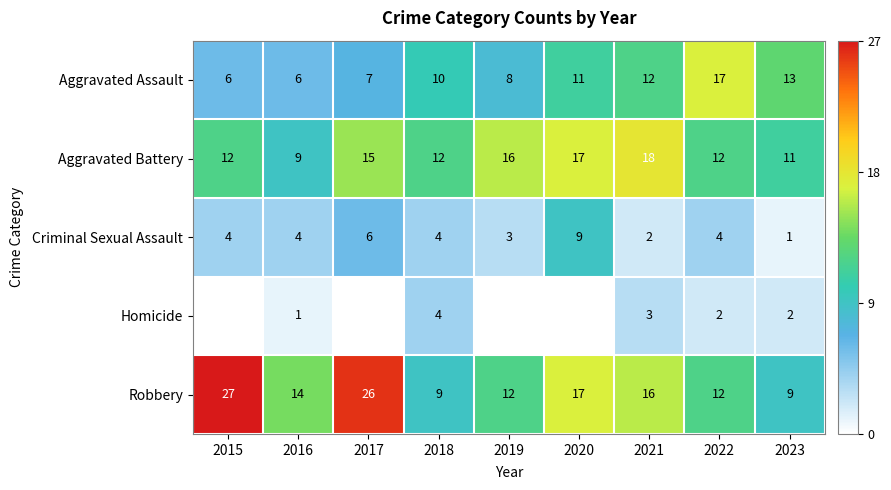

Is the value of Aggravated Battery at 2018 greater than the value of Criminal Sexual Assault at 2021?

Yes